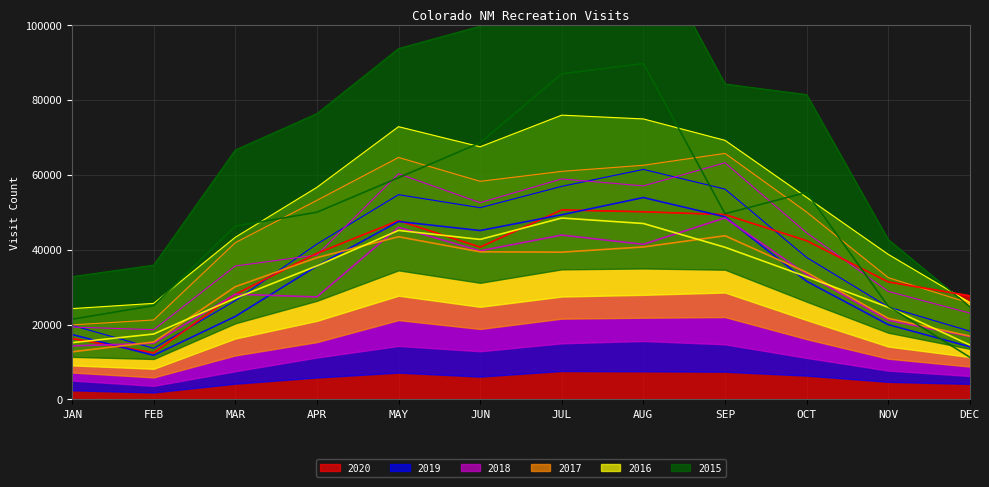

What is the approximate value of 2020 at JUL, to the nearest 10?

50590